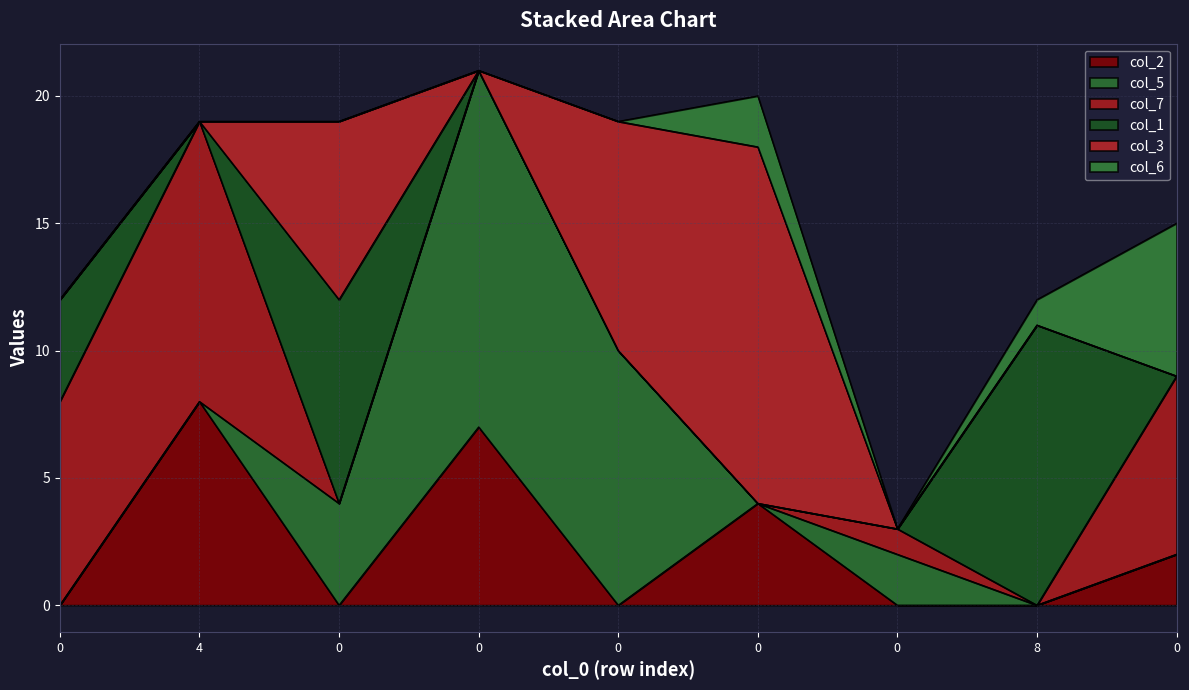

Which series has the largest range (max minus min)?

col_5